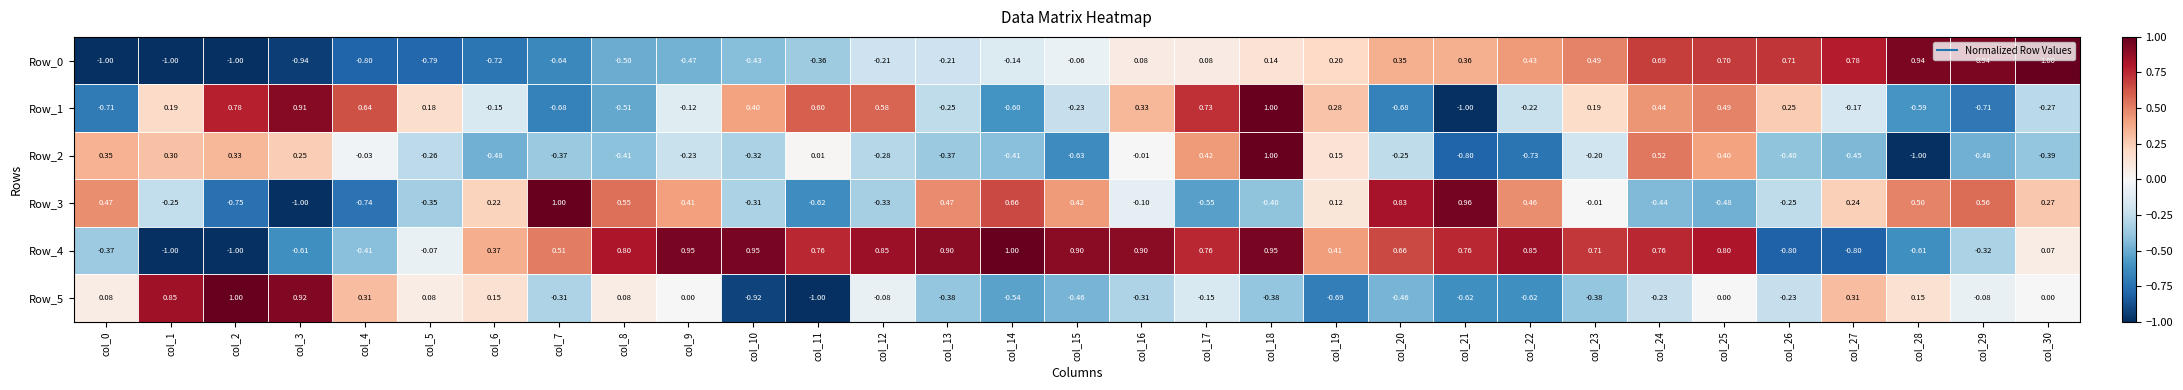

Is the value of Row_0 at col_16 greater than the value of Row_5 at col_26?

Yes